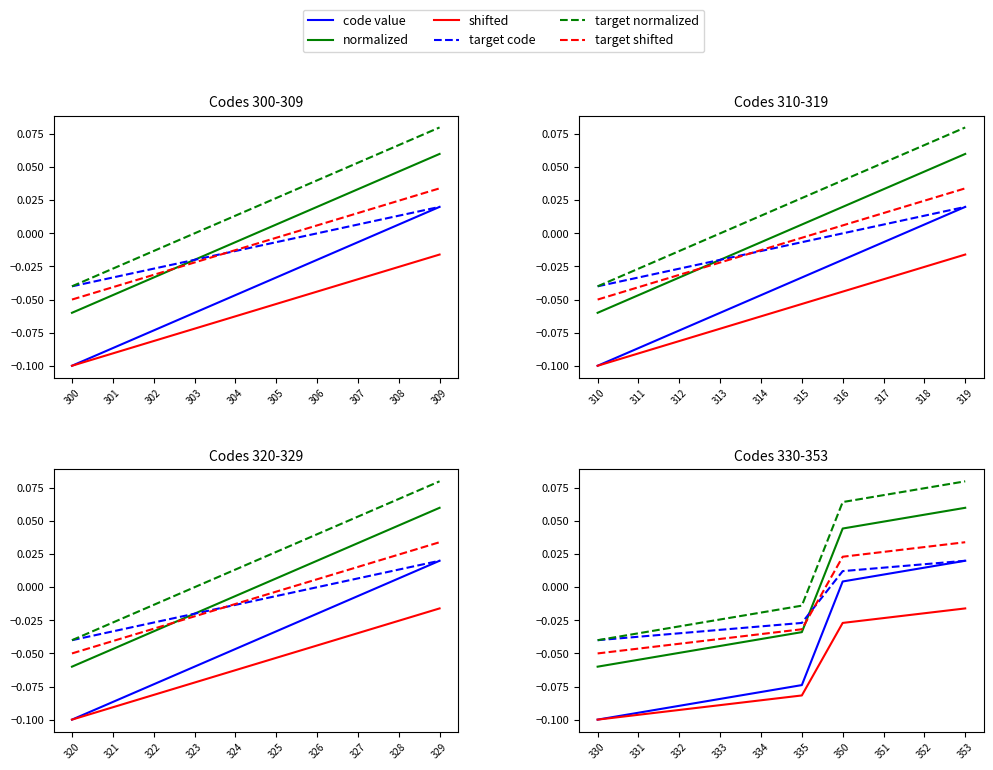

What is the difference between the highest and lowest values at 331?

0.1